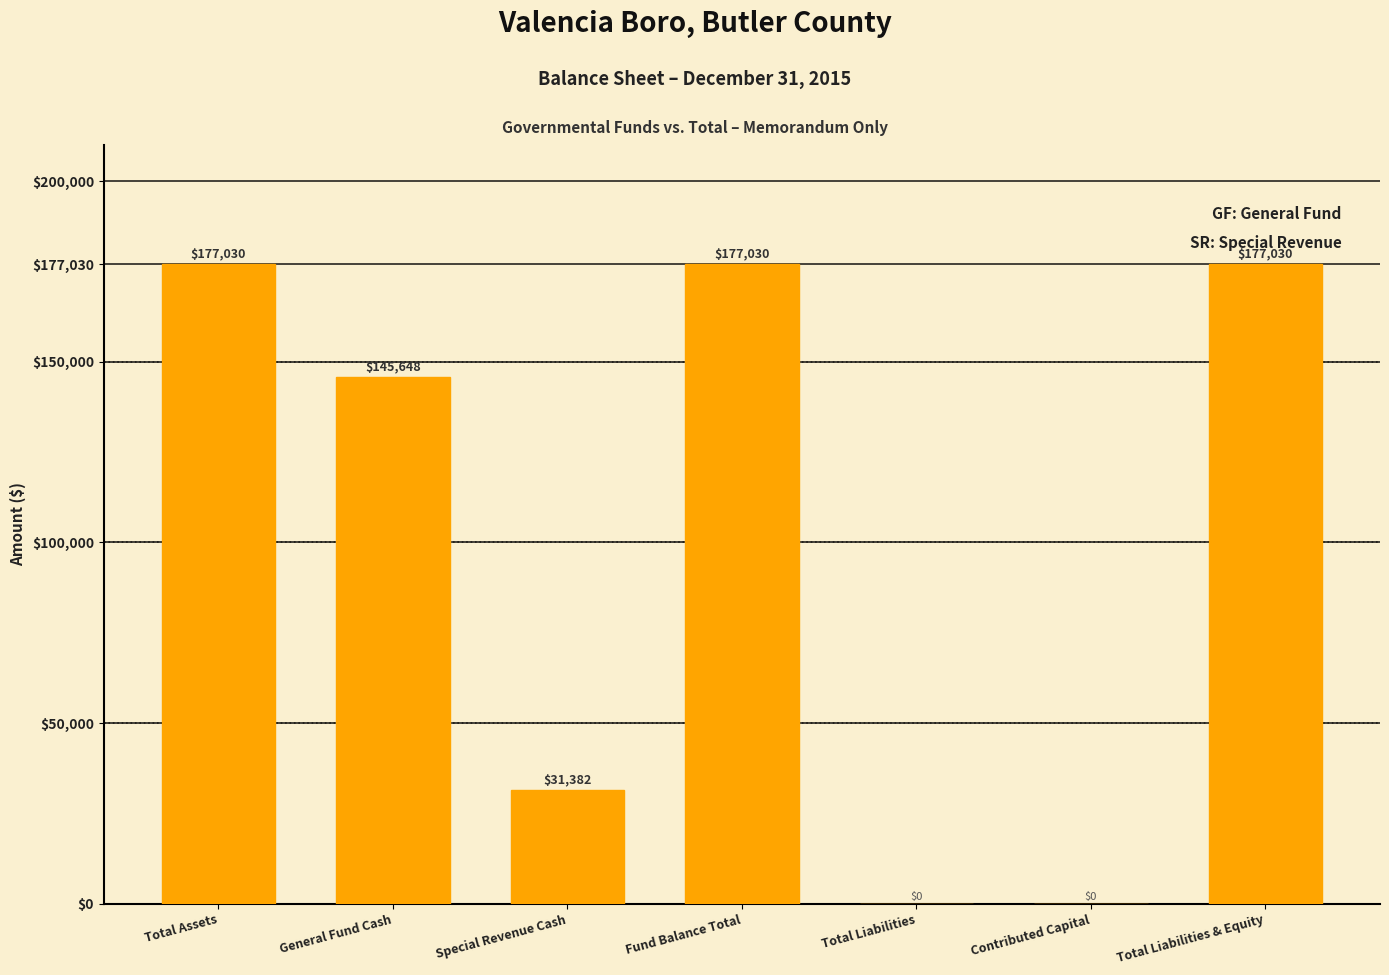

How many positive values are there?

5